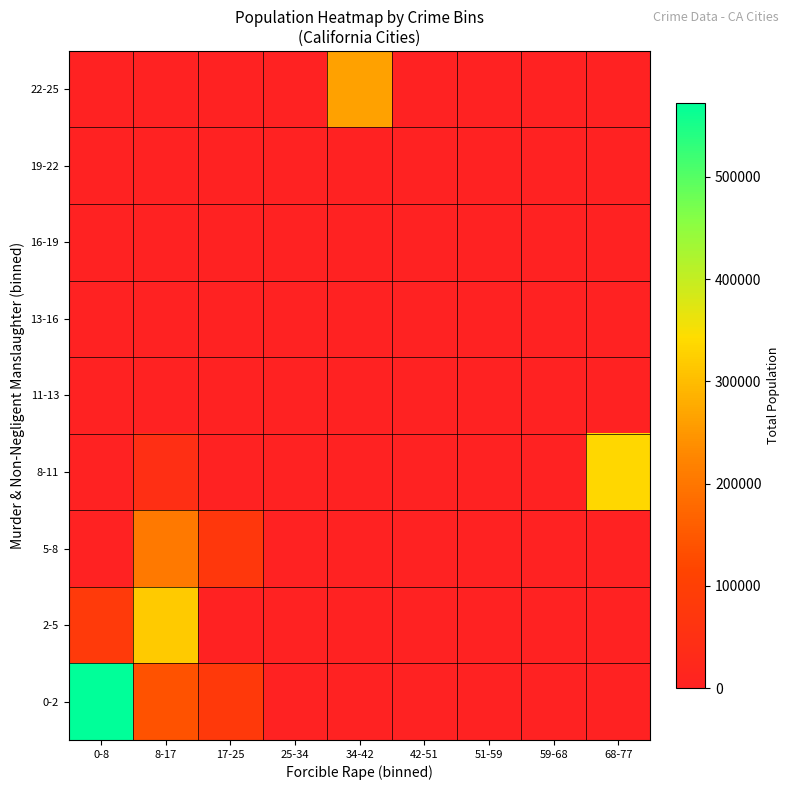

Which series has the largest range (max minus min)?

0-2